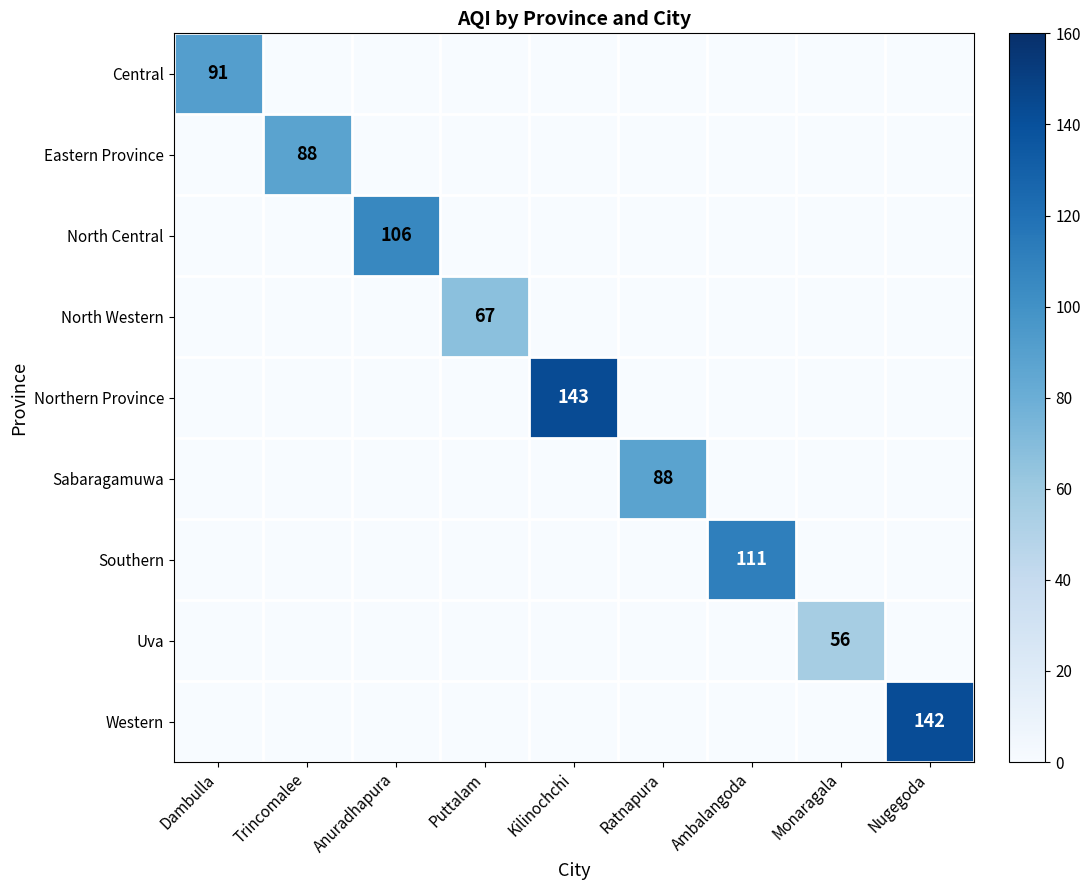

At how many categories does at least one series exceed 115?

2